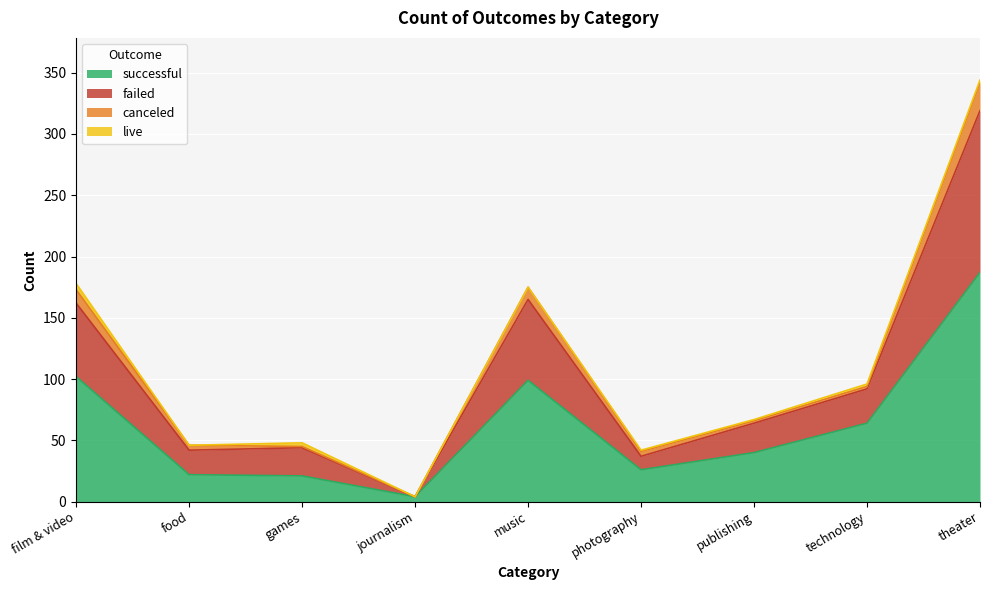

Which category has the lowest value in the successful series?

journalism